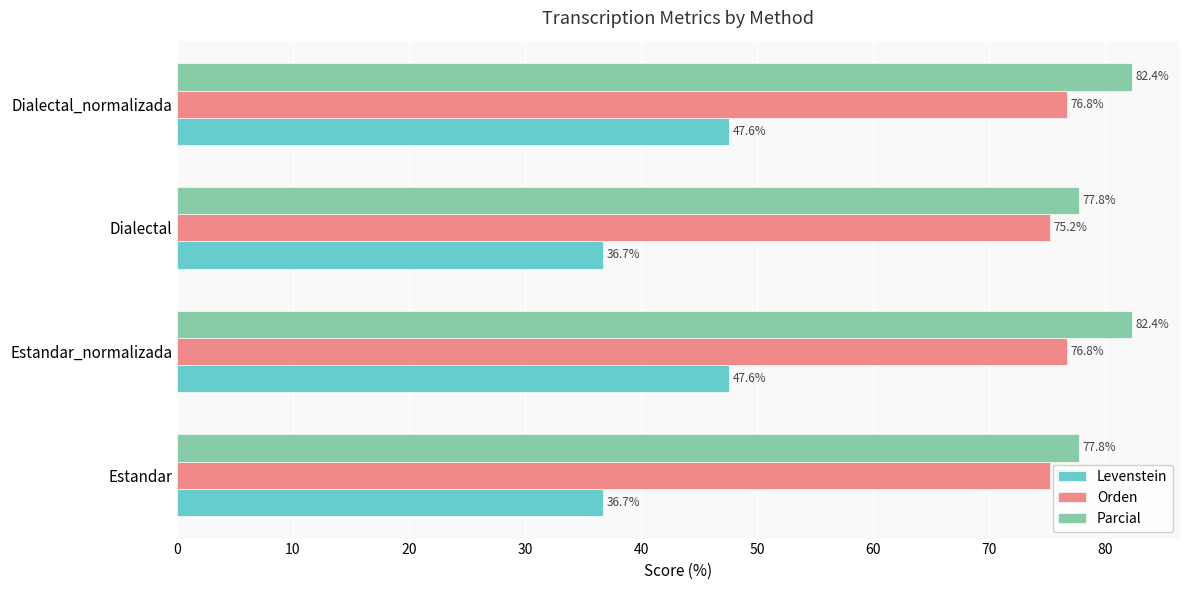

At how many categories does at least one series exceed 55?

4